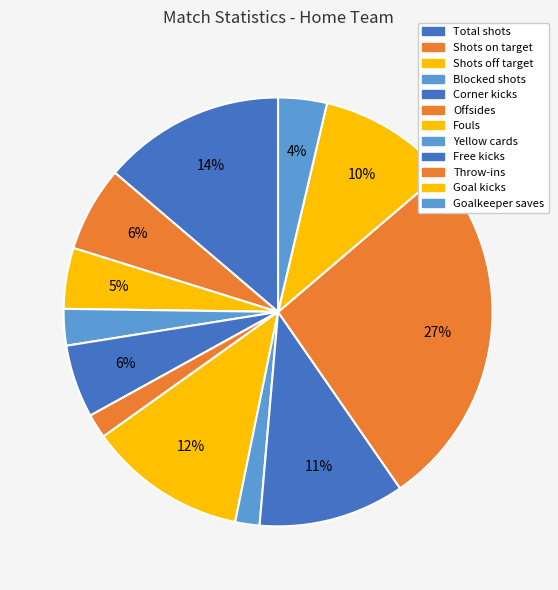

To the nearest percent, what portion does Goal kicks represent?

10%